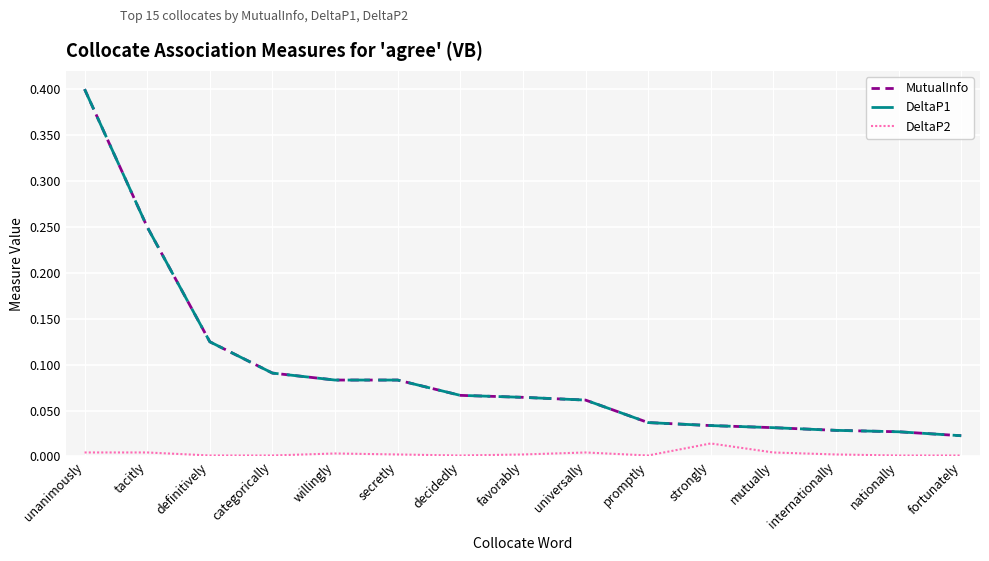

What is the sum of all MutualInfo values?

1.4